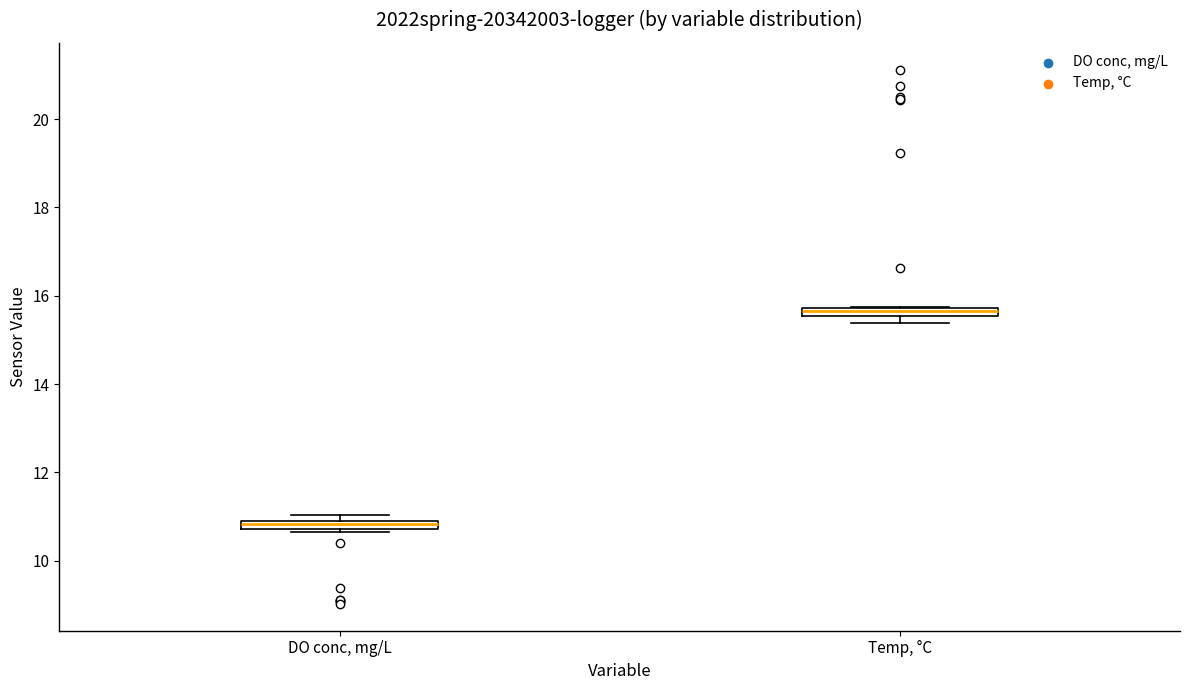

Where is the lower edge of the box for Temp, °C on the y-axis? The values are not printed on the chart, so give them approximately, as read against the axis.

15.6